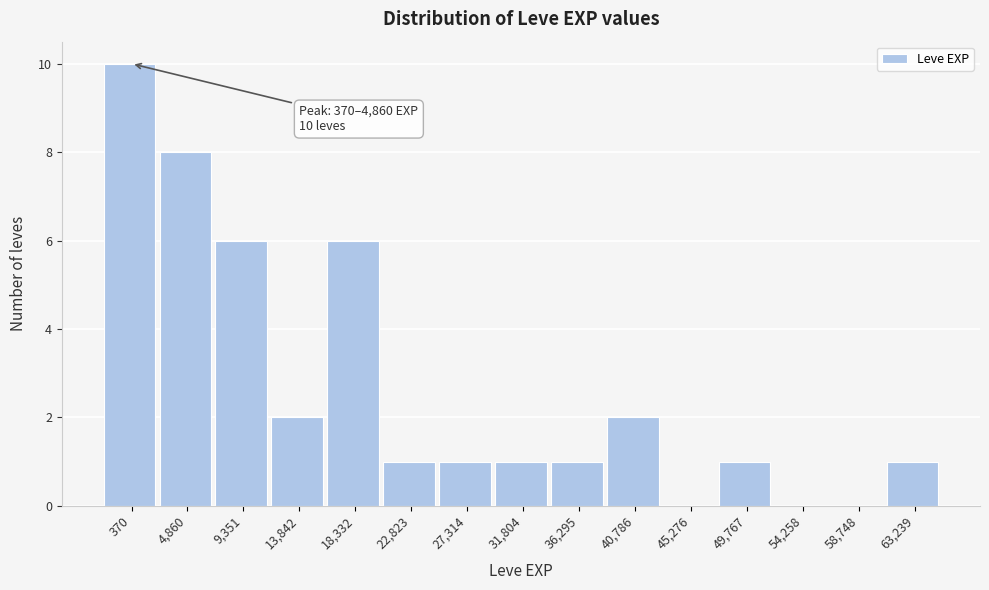

Reading left to right, transcribe all the data shown in this chart.

370=10	4,860=8	9,351=6	13,842=2	18,332=6	22,823=1	27,314=1	31,804=1	36,295=1	40,786=2	45,276=0	49,767=1	54,258=0	58,748=0	63,239=1